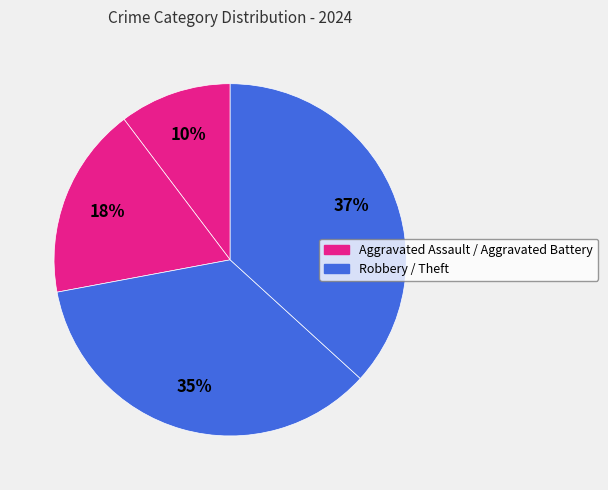

How many slices are in this pie chart?

4